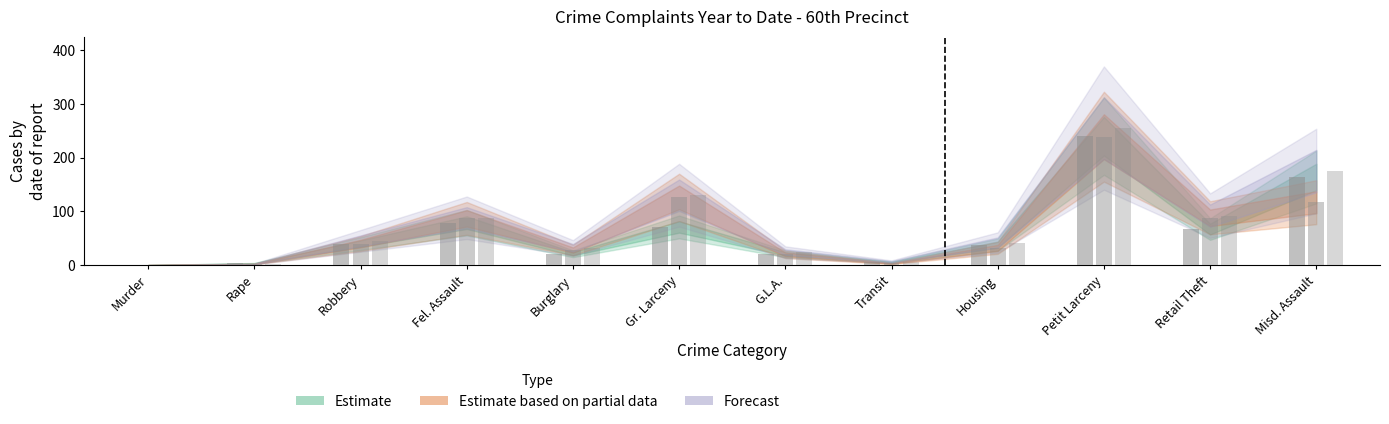

Rank the series by their average value, from lowest to highest.

Estimate, Estimate based on partial data, Forecast